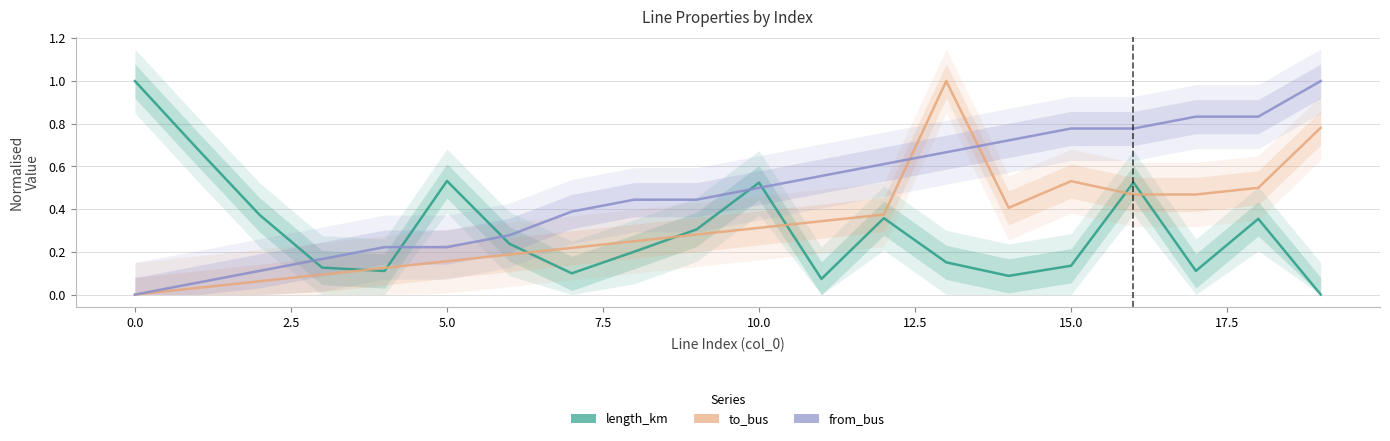

What are all the series names shown in the legend?

length_km, to_bus, from_bus